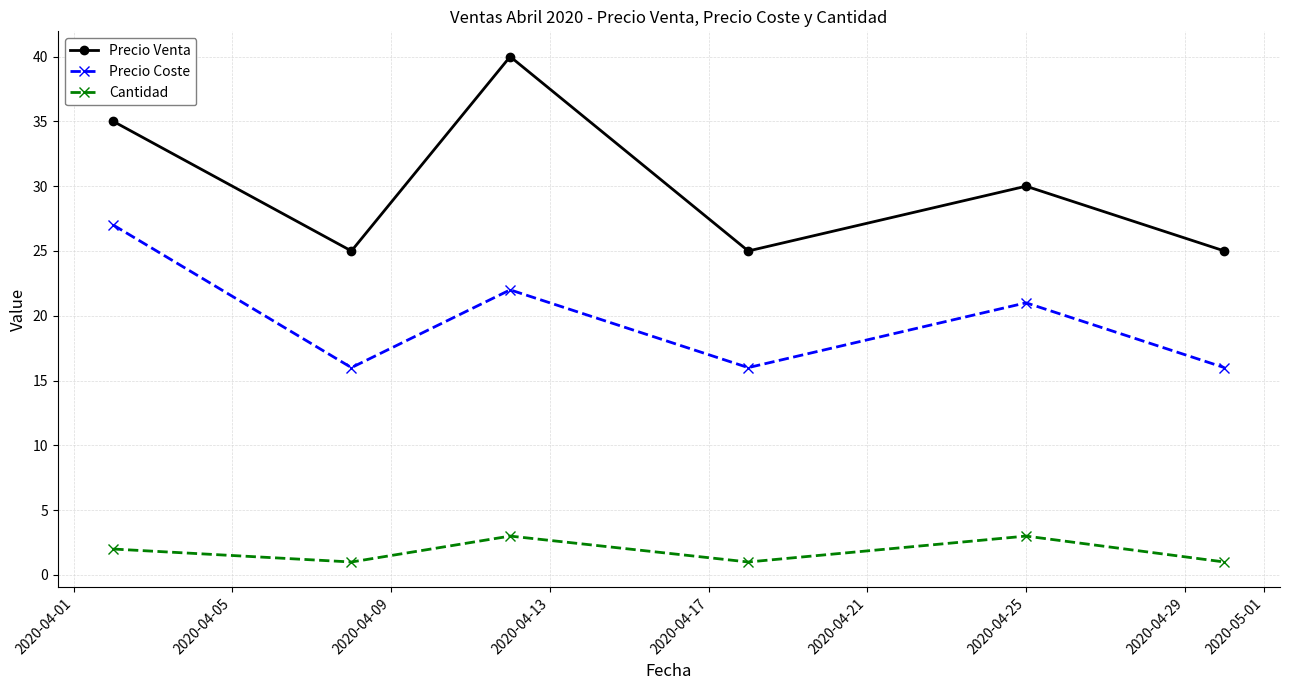

What is the average value of the Precio Coste series?

20